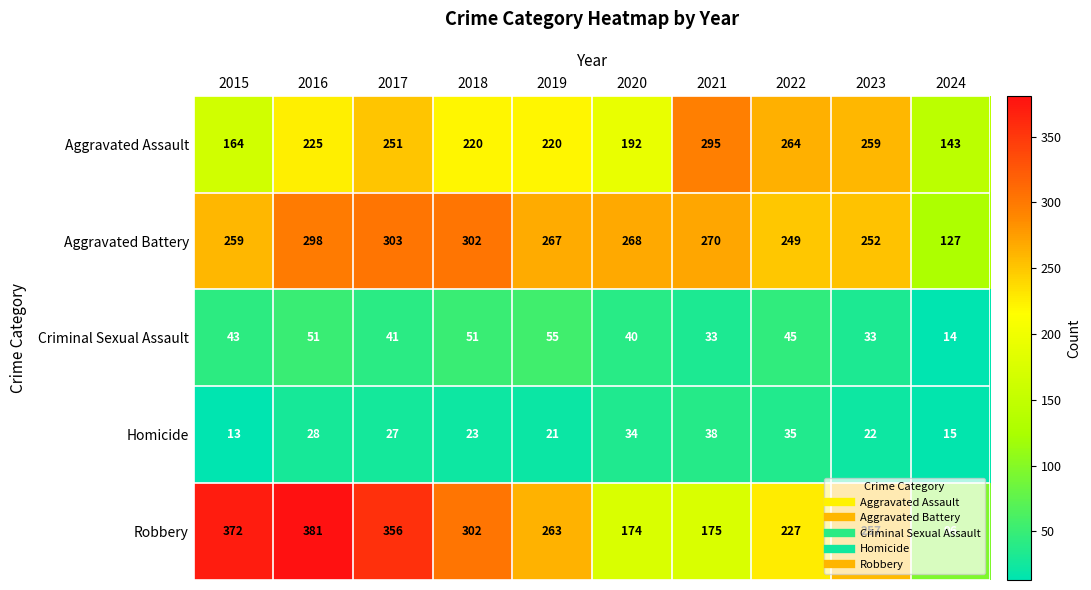

What is the difference between the Homicide values at 2022 and 2024?

20